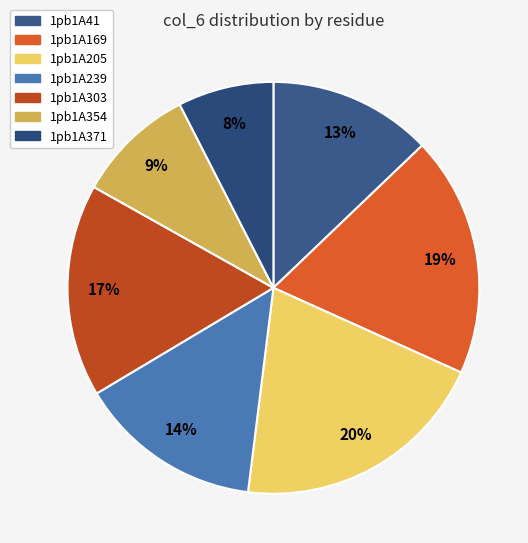

Is there a majority slice in this chart?

No